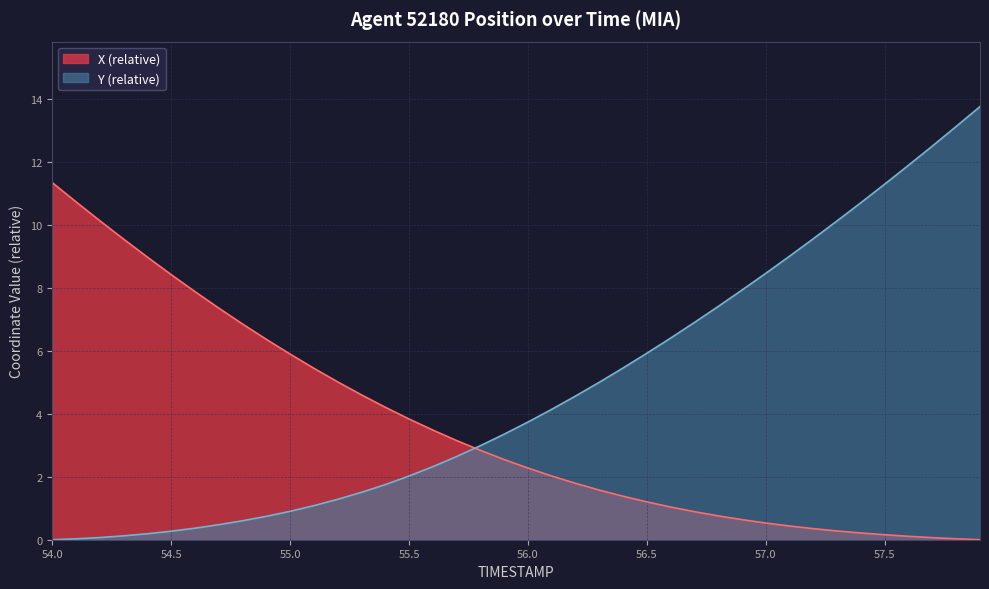

At which label does Y reach its minimum?

54.0